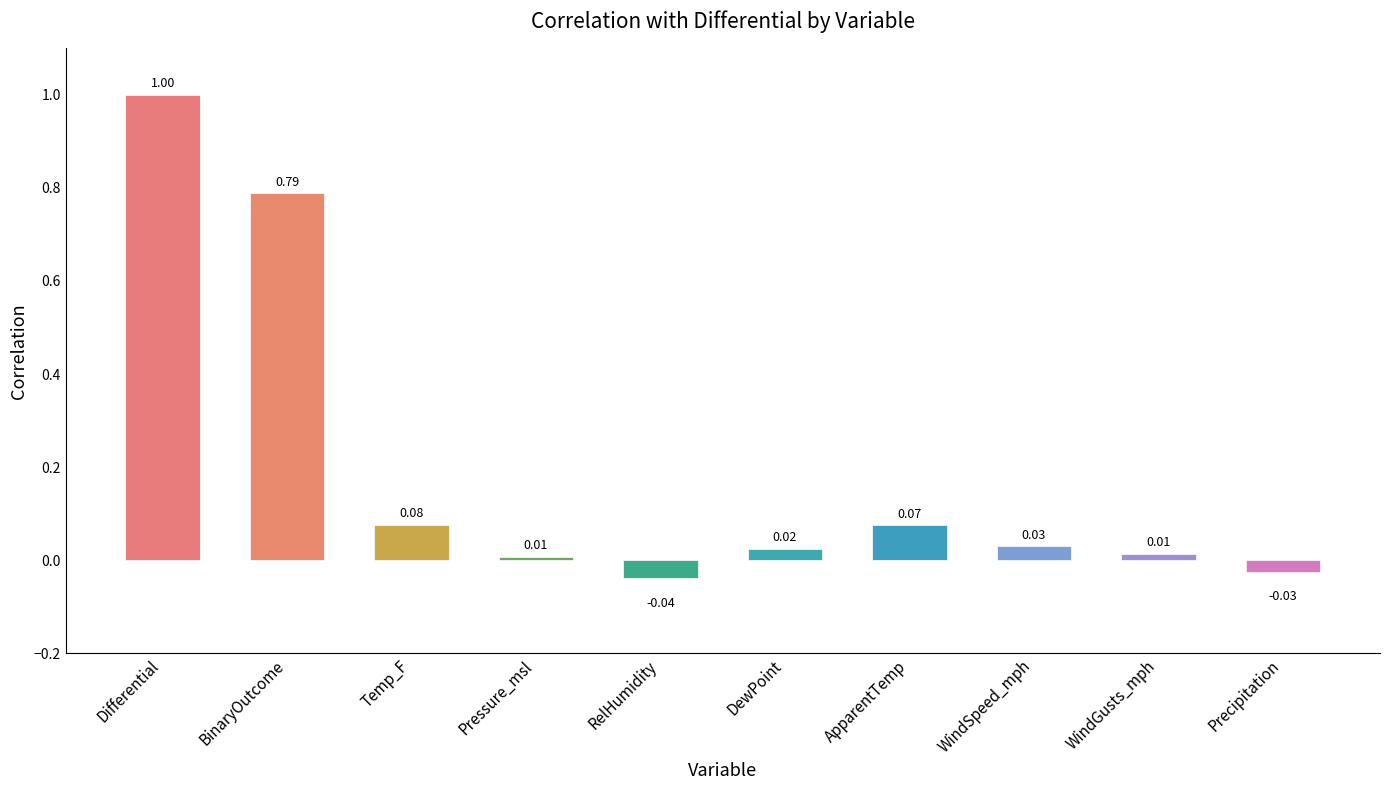

Which label corresponds to the smallest value in the chart?

RelHumidity